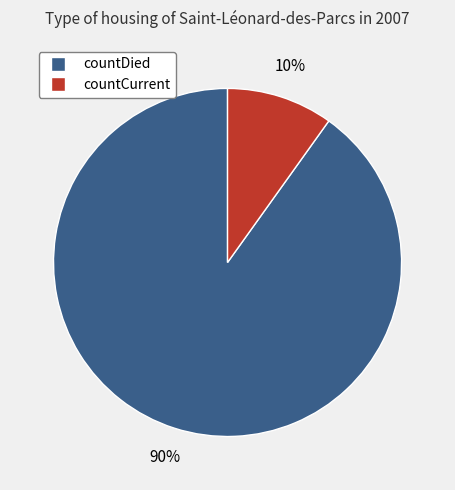

Do countDied and countCurrent together represent more than half of the pie?

Yes